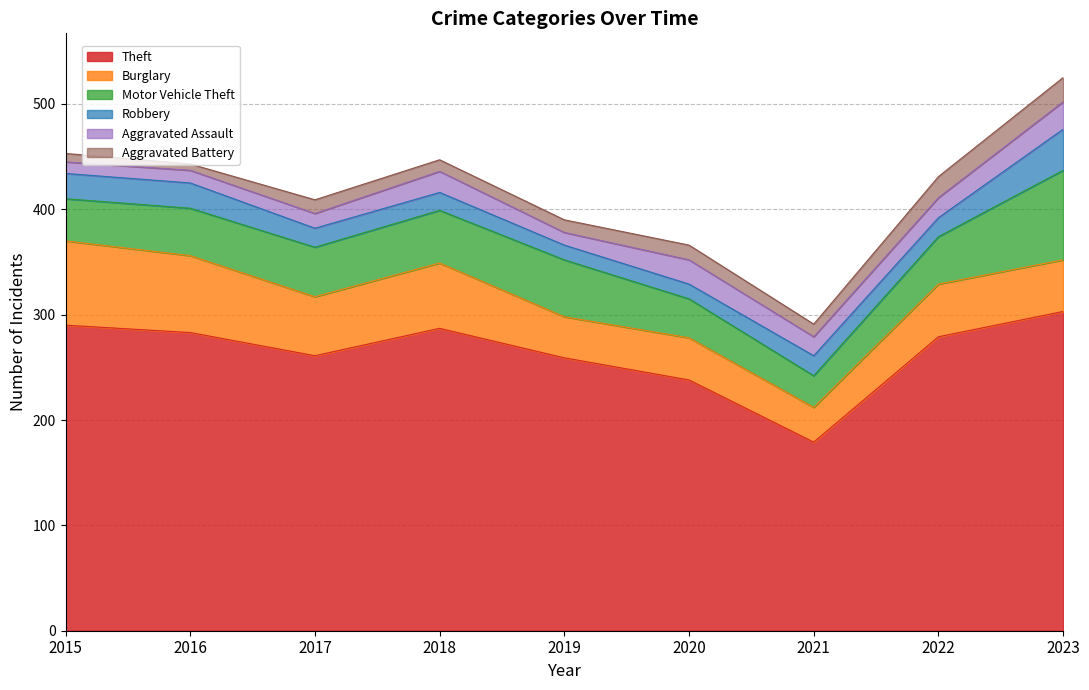

What is the value of the Robbery point at the 6th from the left?

14